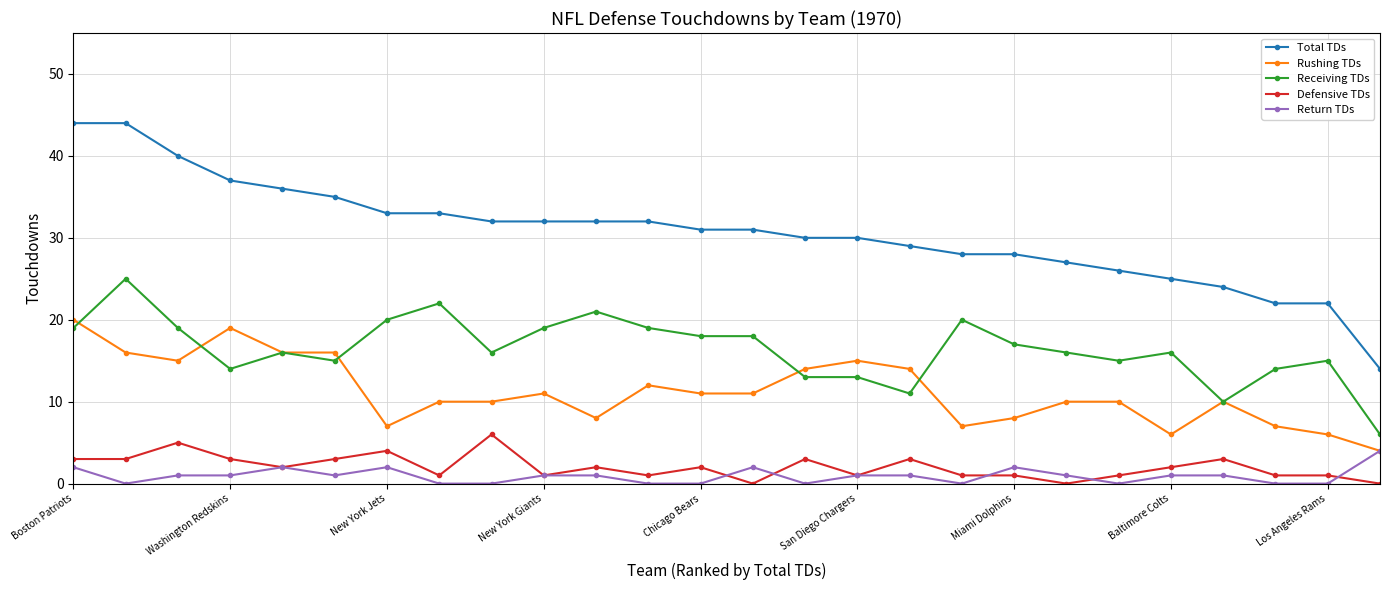

True or false: Receiving TDs has more than 2 points higher than both neighbors.

True